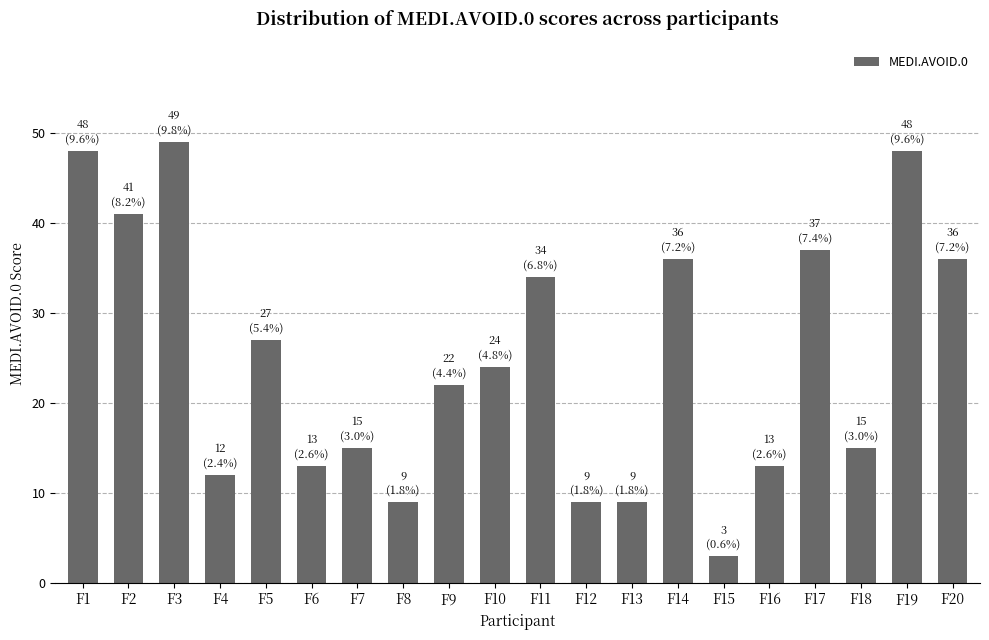

True or false: the data shows 1 at F15.

False